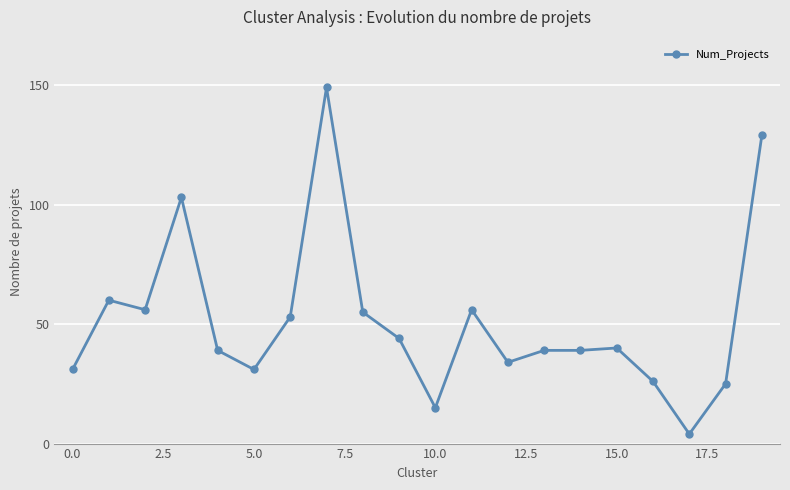

What is the greatest value displayed?

149